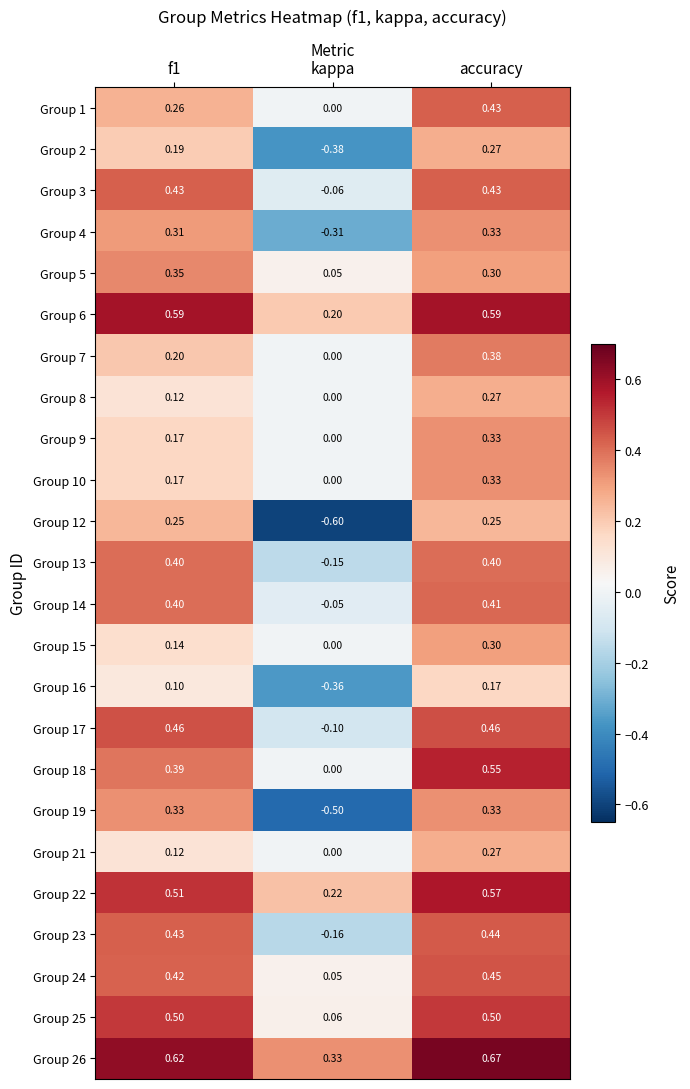

At which label is Group 25 closest to 0?

kappa